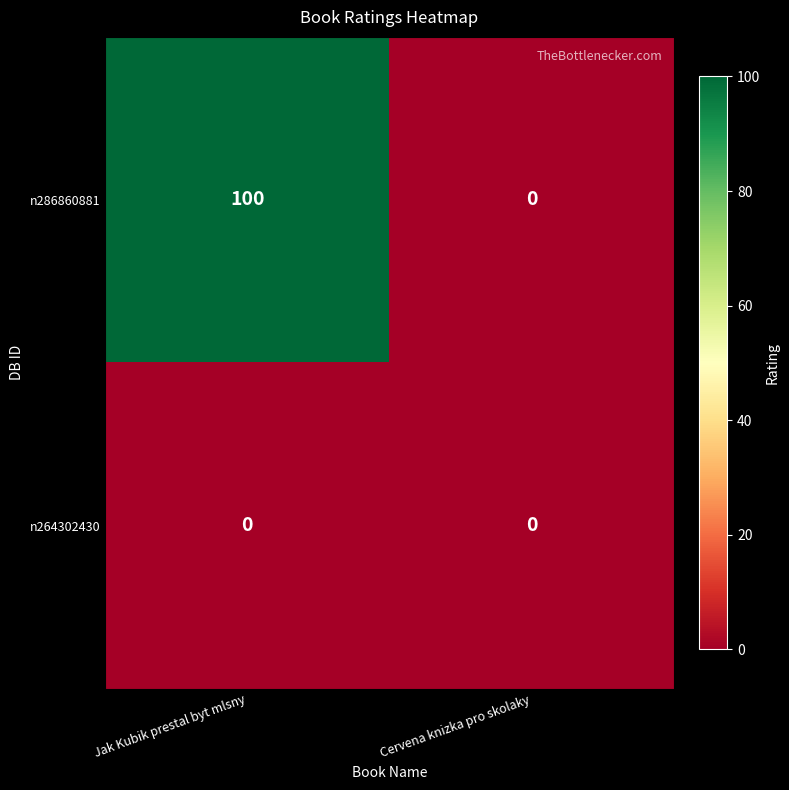

List the series in order of their overall mean, lowest first.

n264302430, n286860881